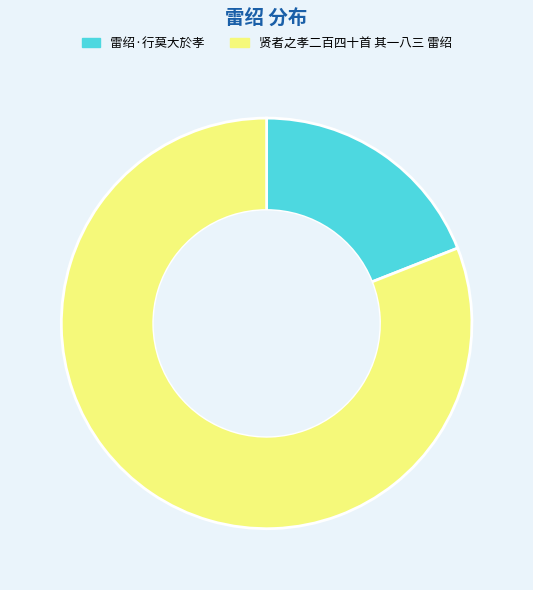

Rank the categories by value from lowest to highest.

雷绍·行莫大於孝, 贤者之孝二百四十首 其一八三 雷绍